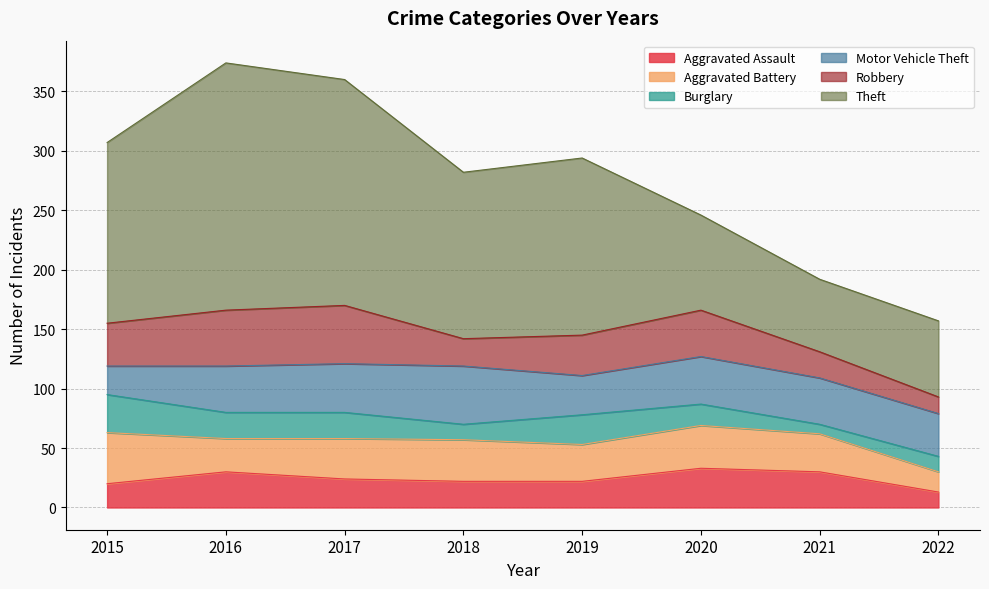

How many interior local peaks does the Theft series have?

2